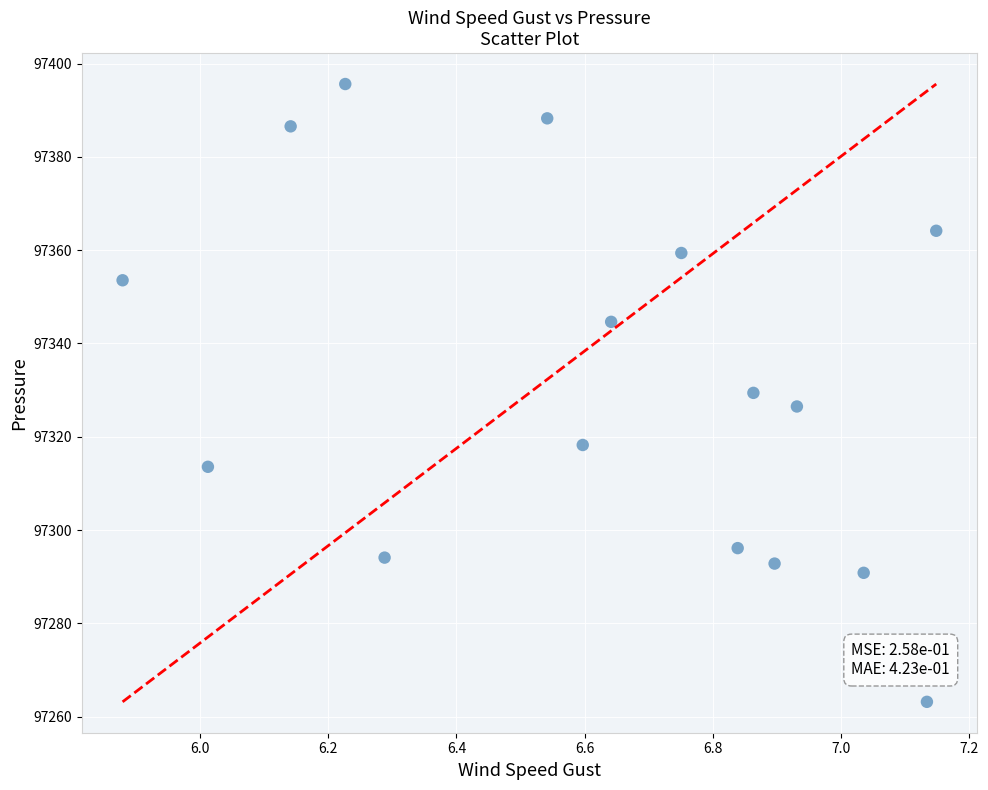

What is the range of Y values (max minus min)?

132.5